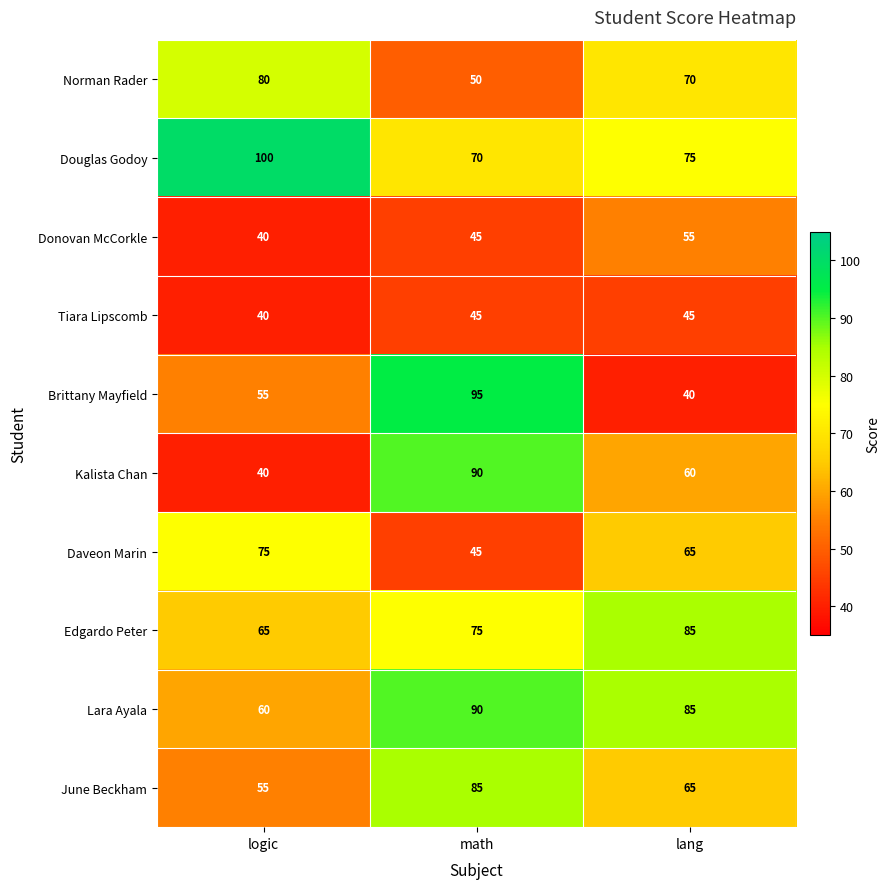

The value of Donovan McCorkle at lang is 38. True or false?

False